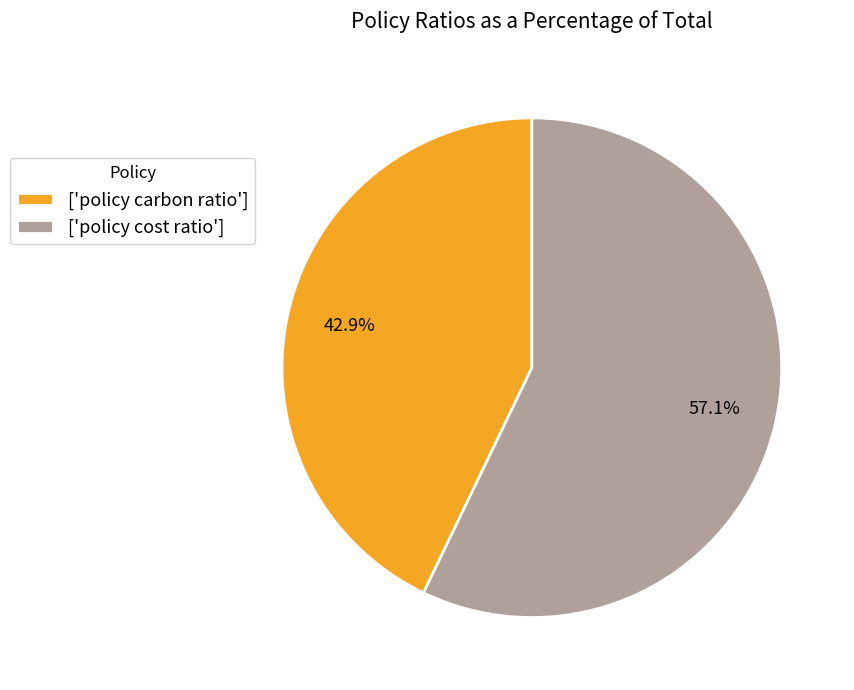

Does ['policy carbon ratio'] represent more than half of the total?

No